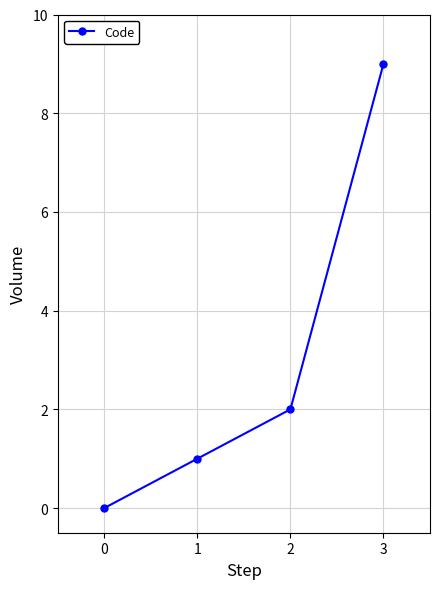

The value at 2 is 2. True or false?

True